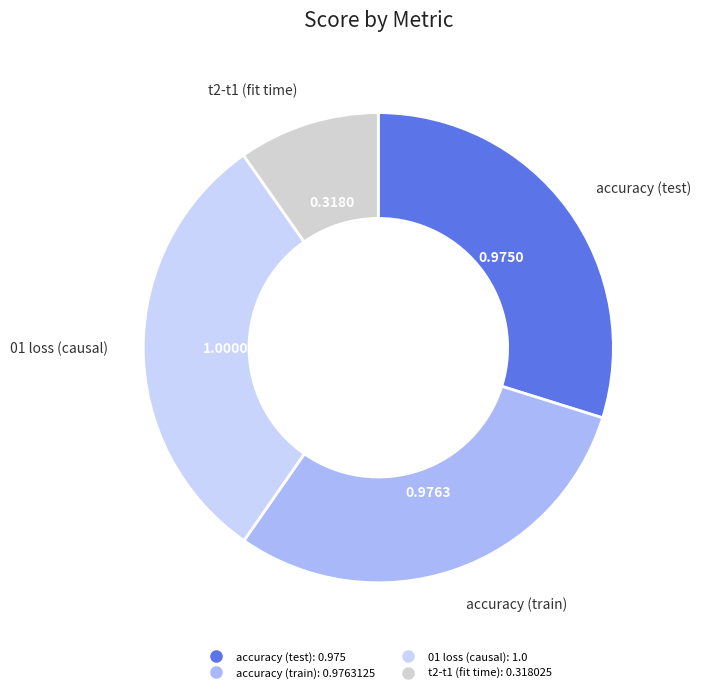

Which category has the biggest portion of the pie?

01 loss (causal)